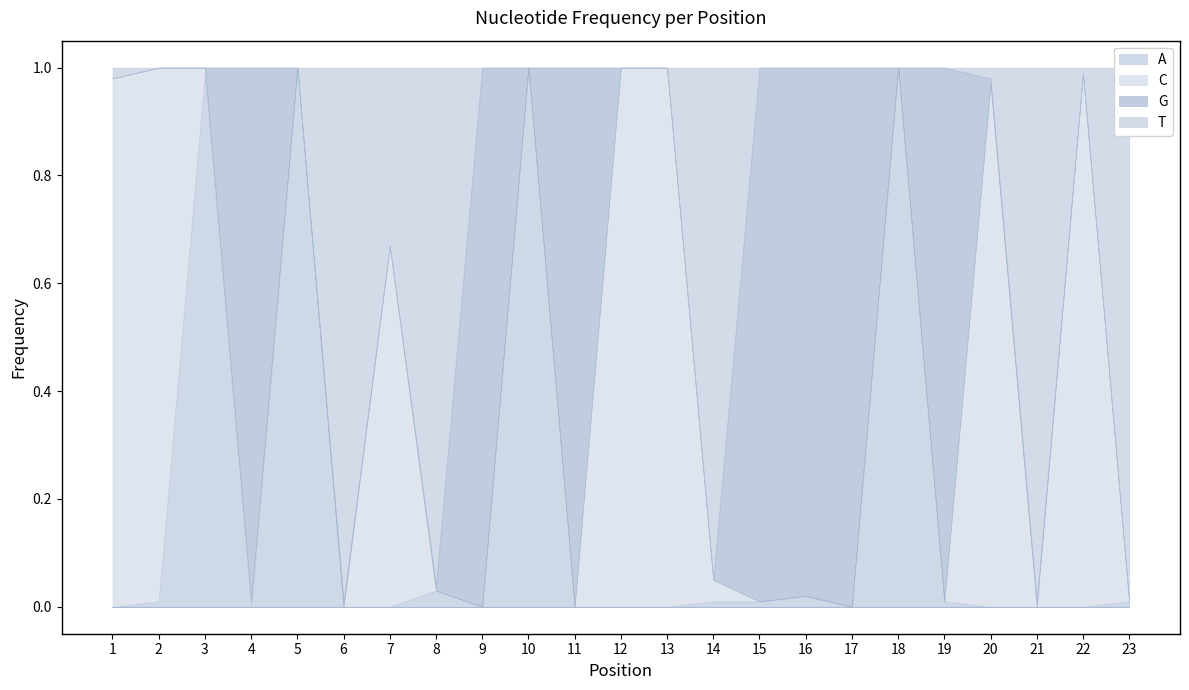

In C, how many points are higher than both neighbors (excluding endpoints)?

4